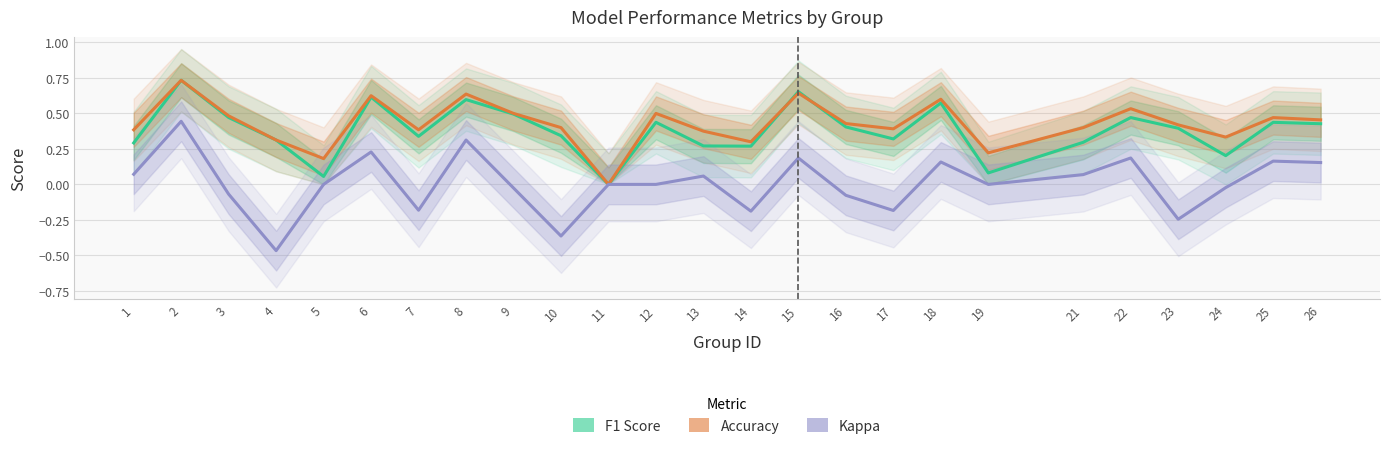

Which series has the widest spread of values?

Kappa